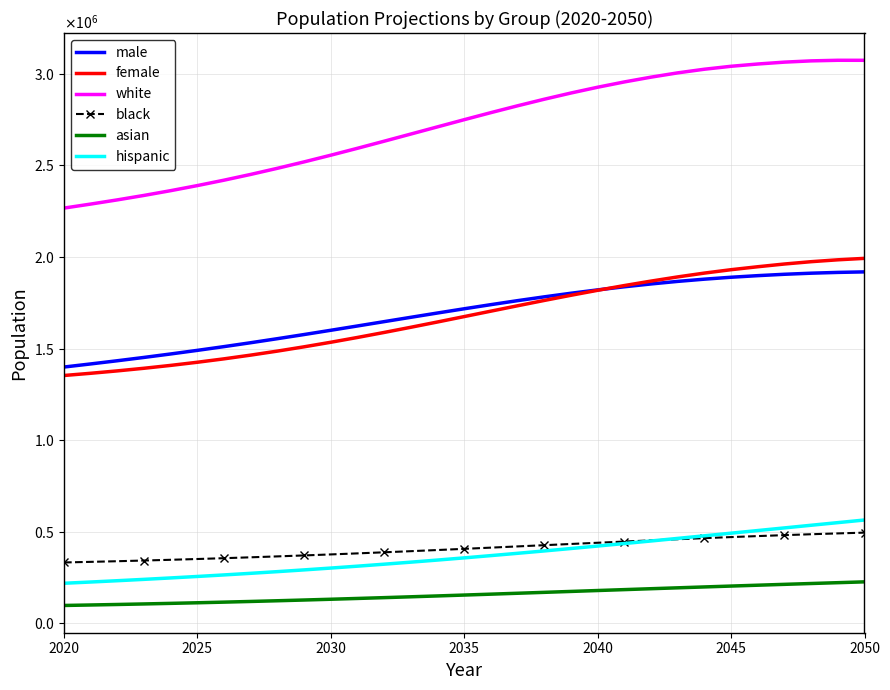

What are all the series names shown in the legend?

male, female, white, black, asian, hispanic